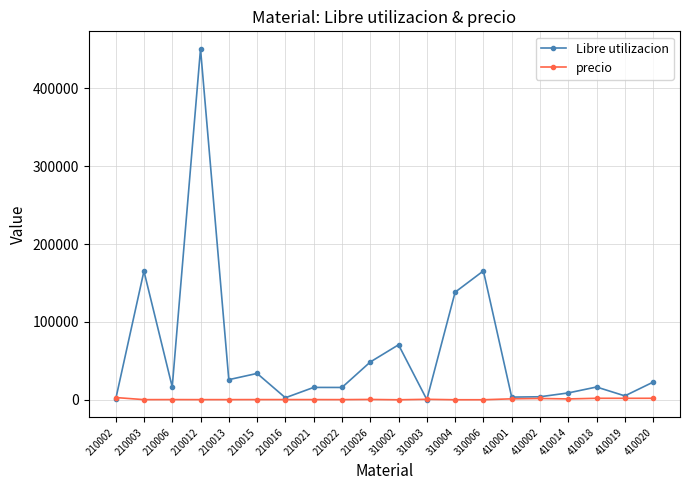

Which series changed the most between 310006 and 410018?

Libre utilizacion